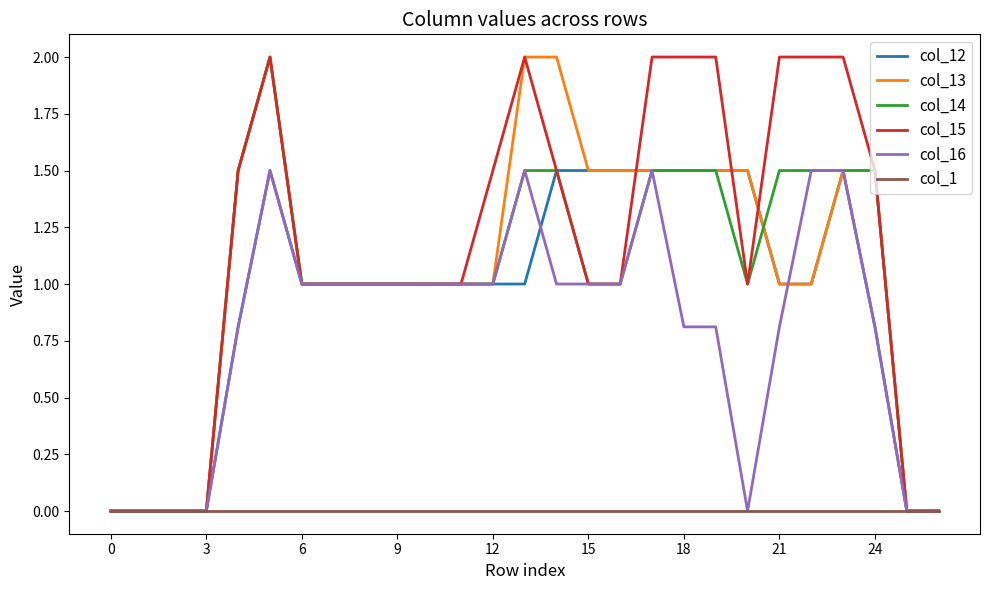

Which series has the largest total across all categories?

col_15